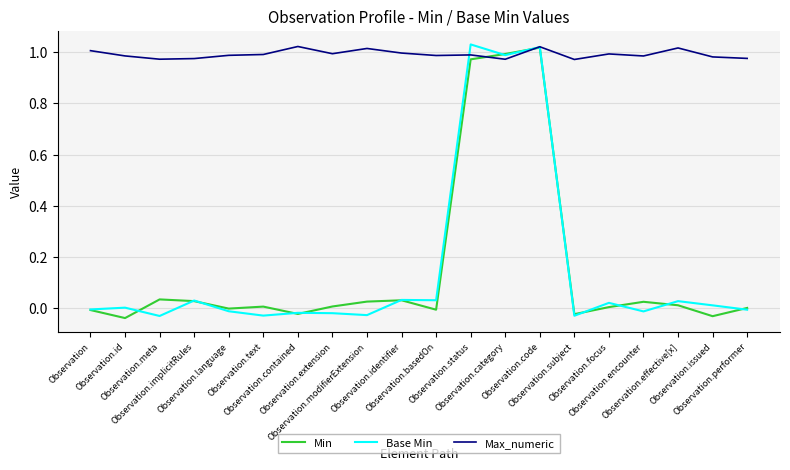

Rank the series by their maximum value, from lowest to highest.

Min, Max_numeric, Base Min